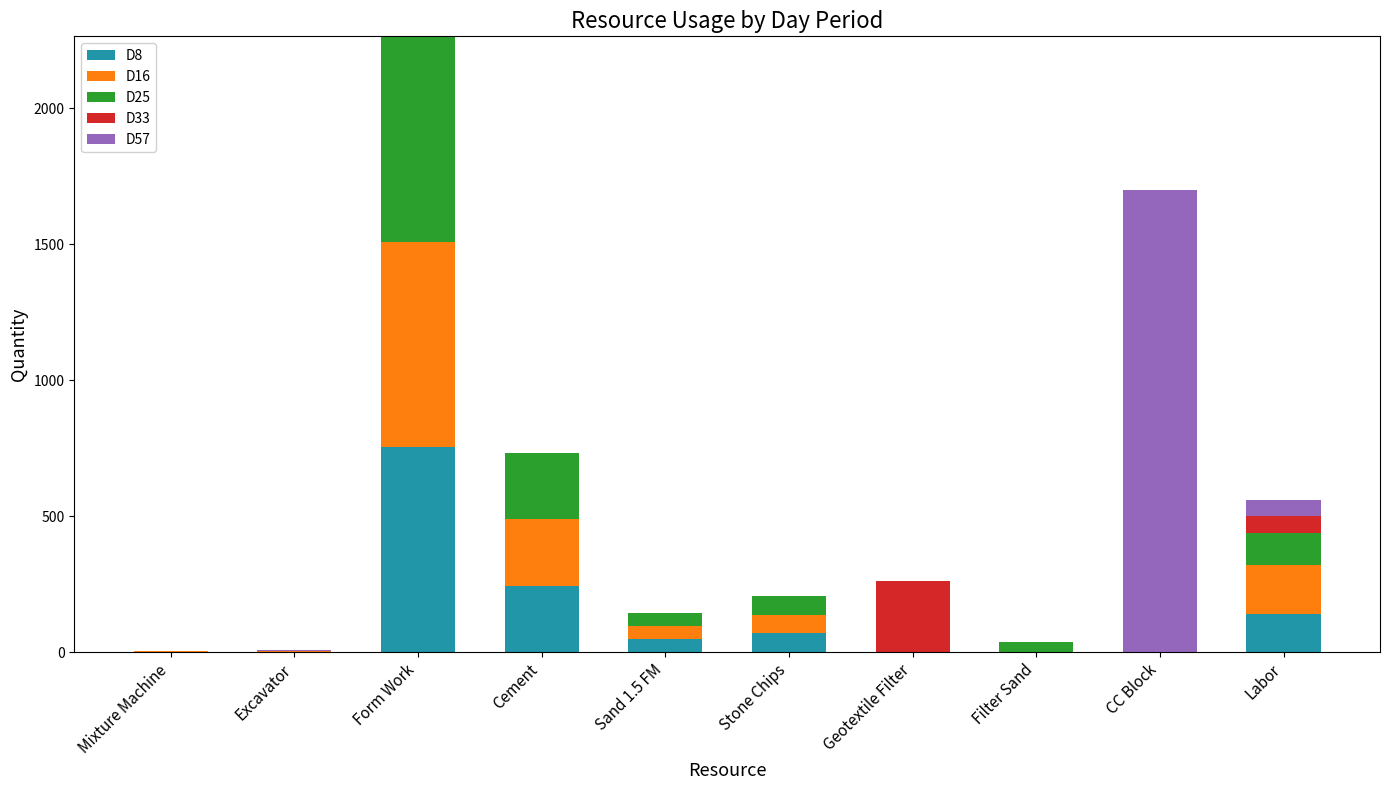

True or false: D8 has a value of 48 at Sand 1.5 FM.

True